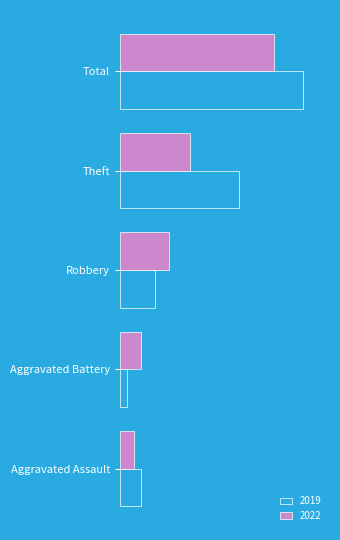

Which series has the largest total across all categories?

2019